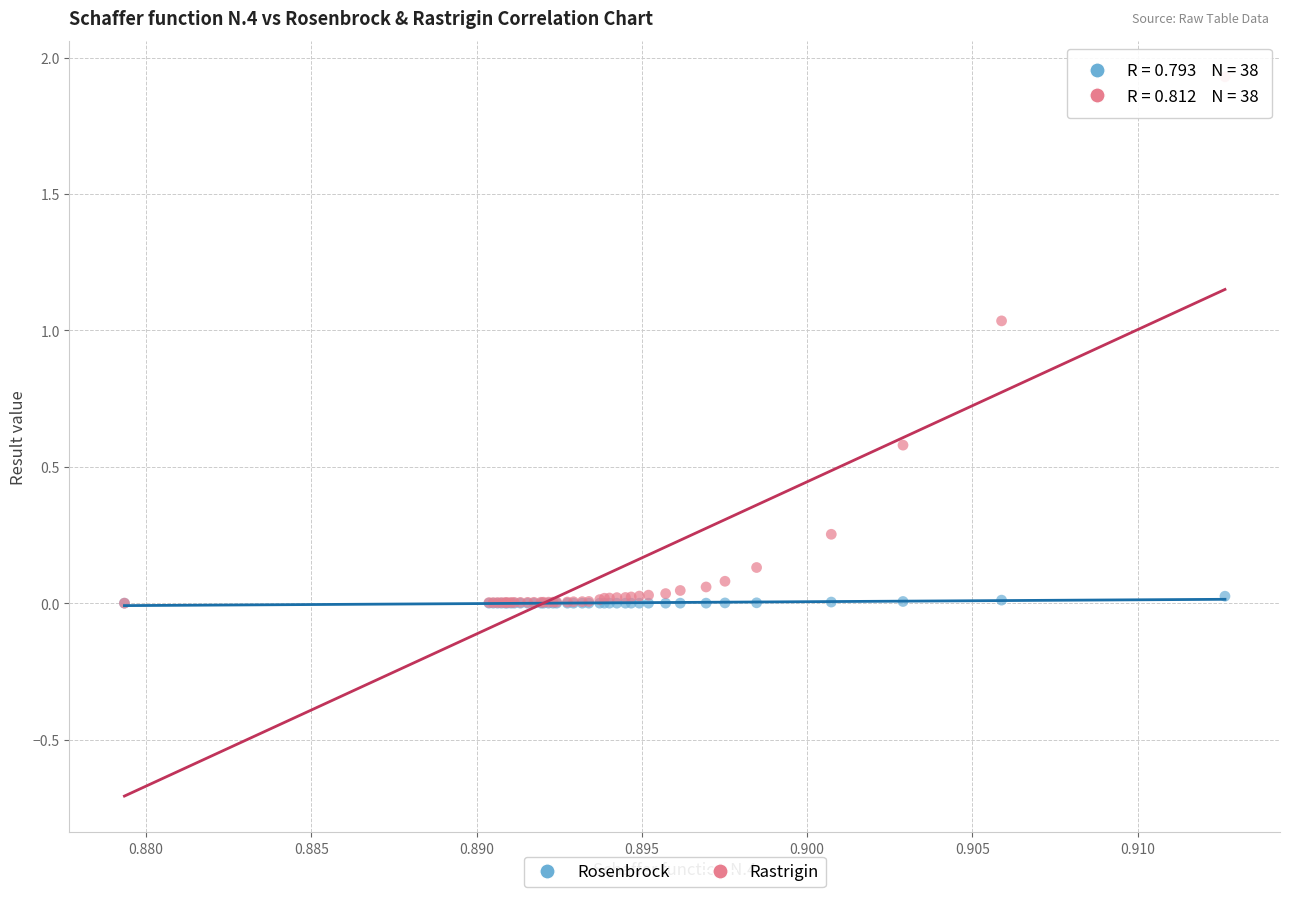

Which series has the widest spread of Y values?

Rastrigin